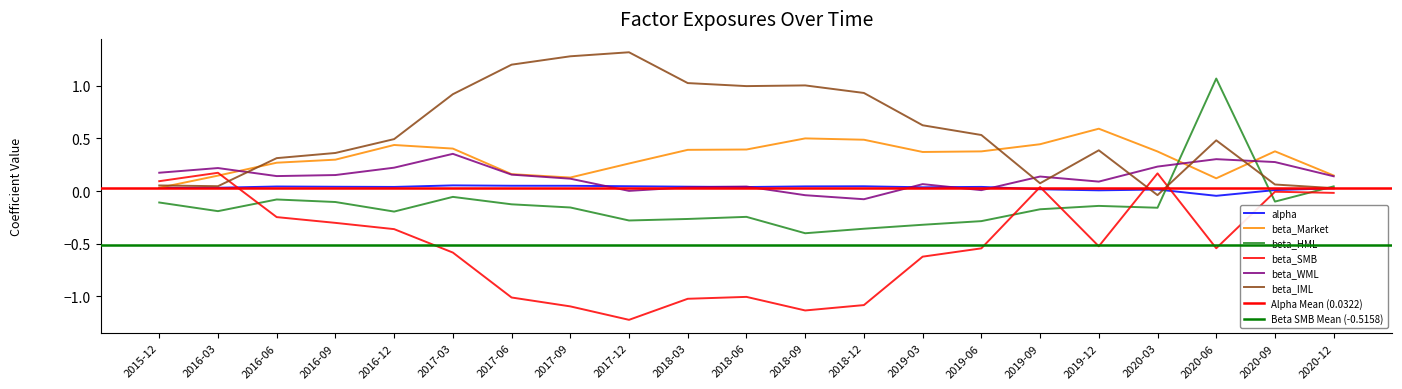

Rank the series at 2020-12 from lowest to highest value.

beta_SMB, alpha, beta_IML, beta_HML, beta_WML, beta_Market